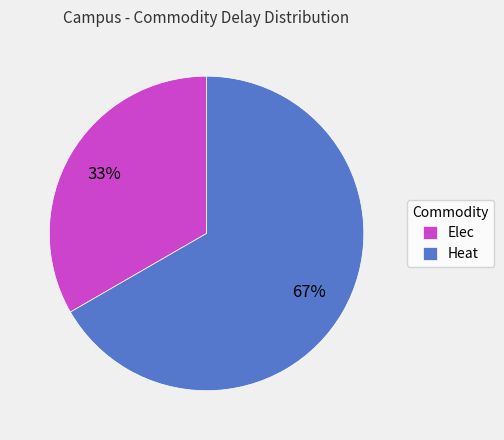

How many slices are in this pie chart?

2